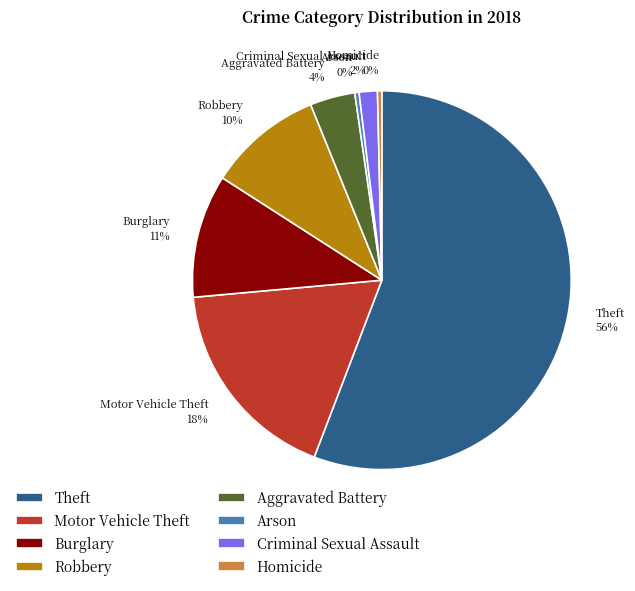

Count the number of slices in the pie.

8